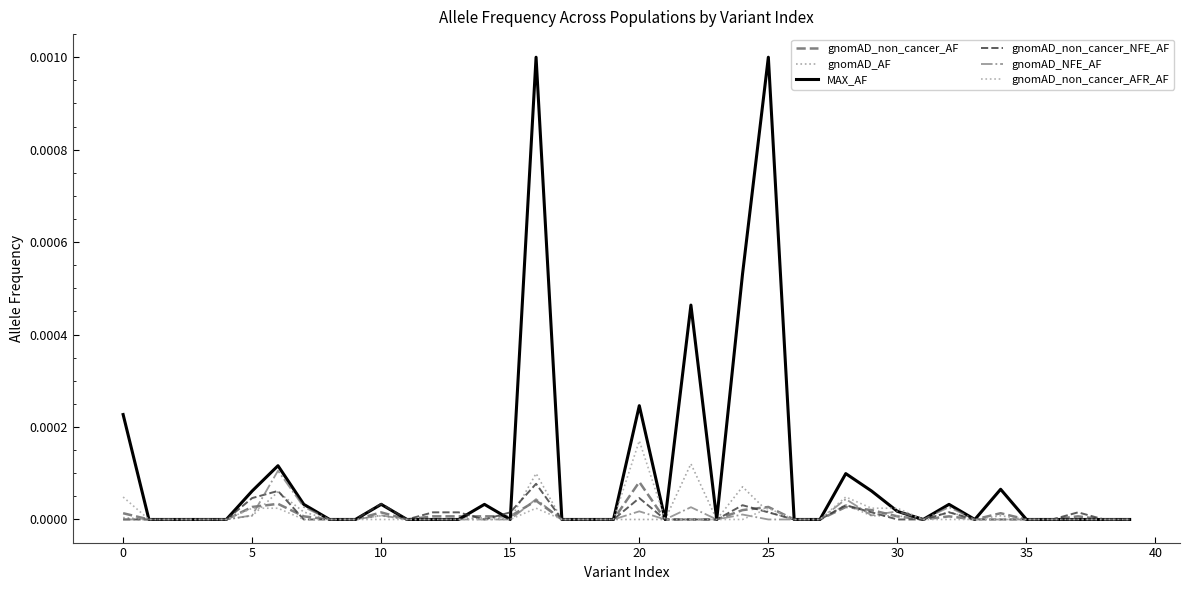

How many lines are shown in the chart?

6